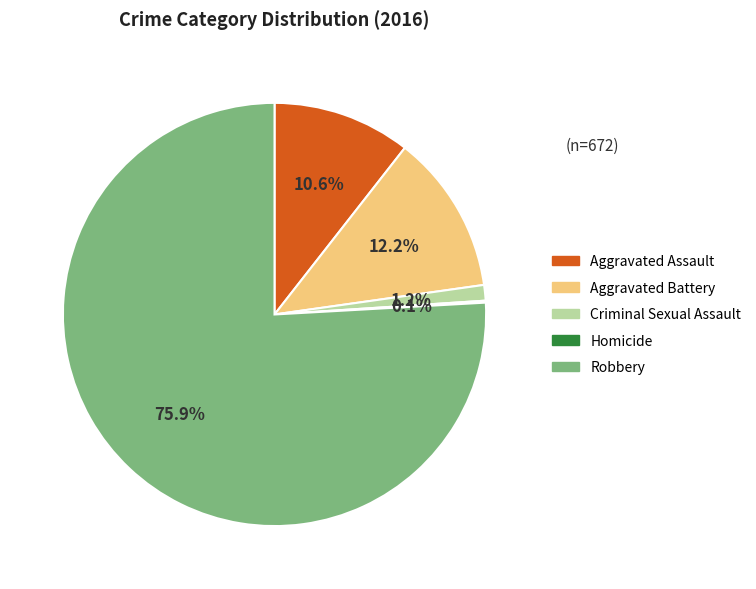

Does Robbery represent more than half of the total?

Yes